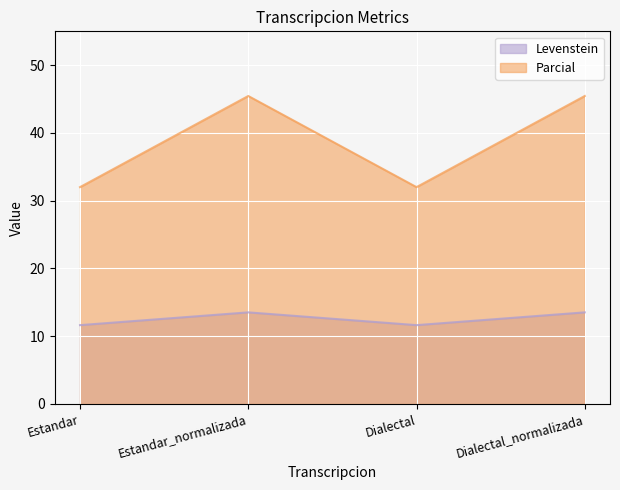

True or false: Parcial and Levenstein cross at least once.

False